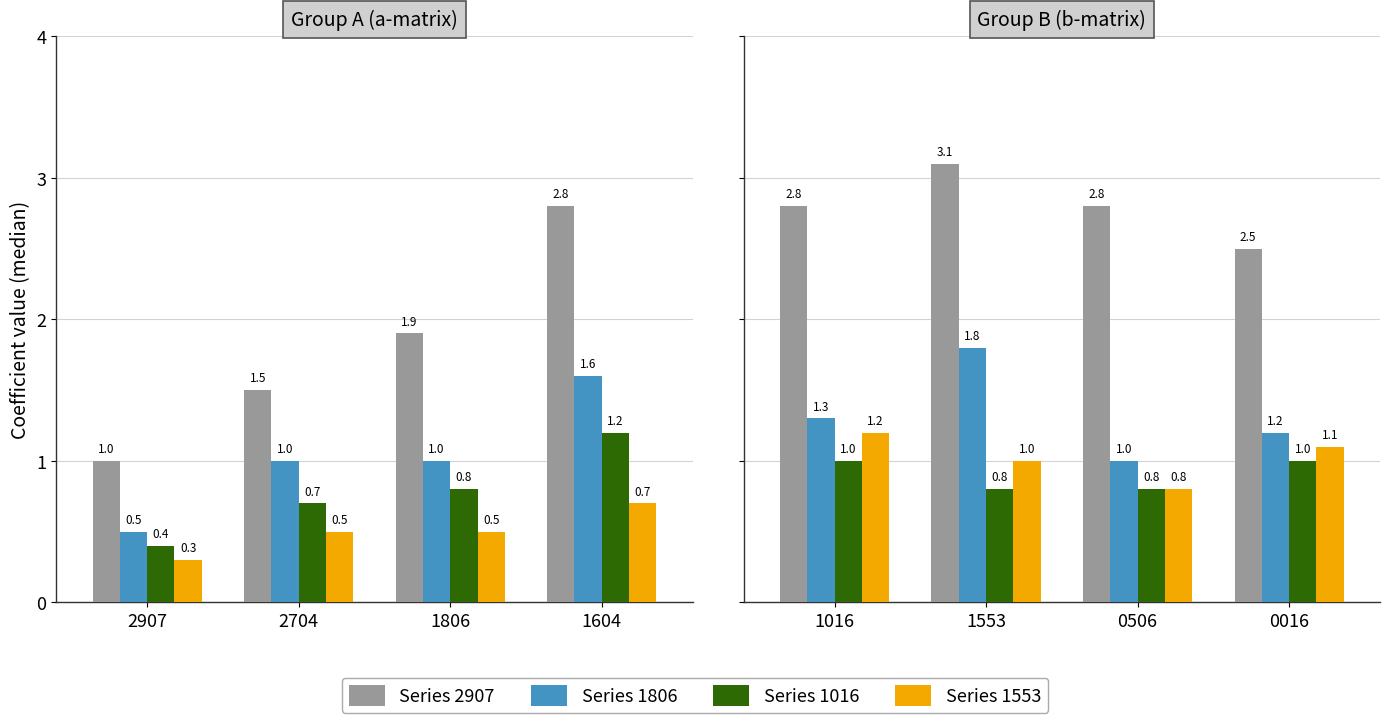

Which series has the largest range (max minus min)?

2907